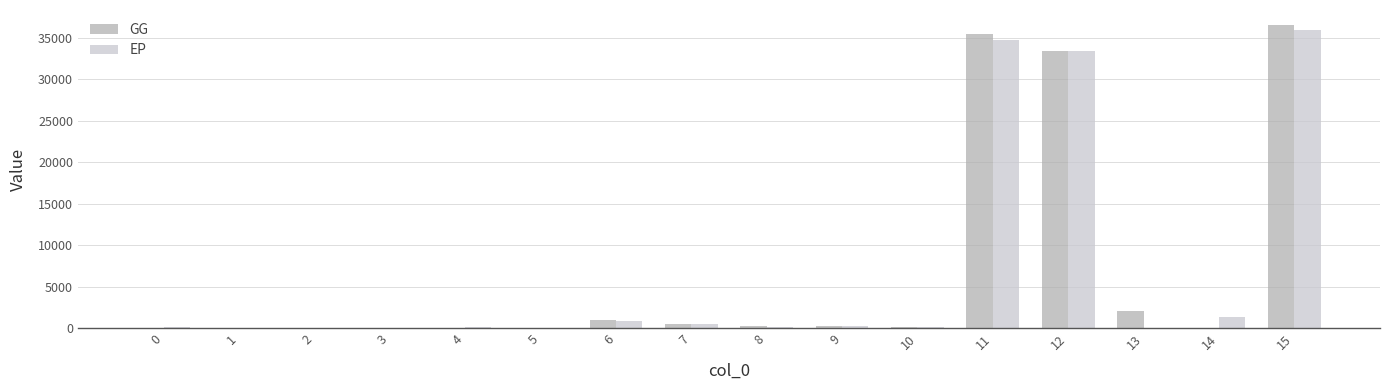

The value of GG at 12 is 33390.1. True or false?

True